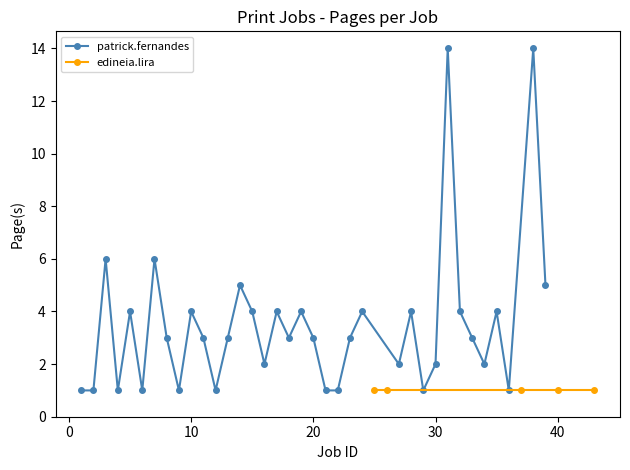

True or false: patrick.fernandes has more than 0 points higher than both neighbors.

True